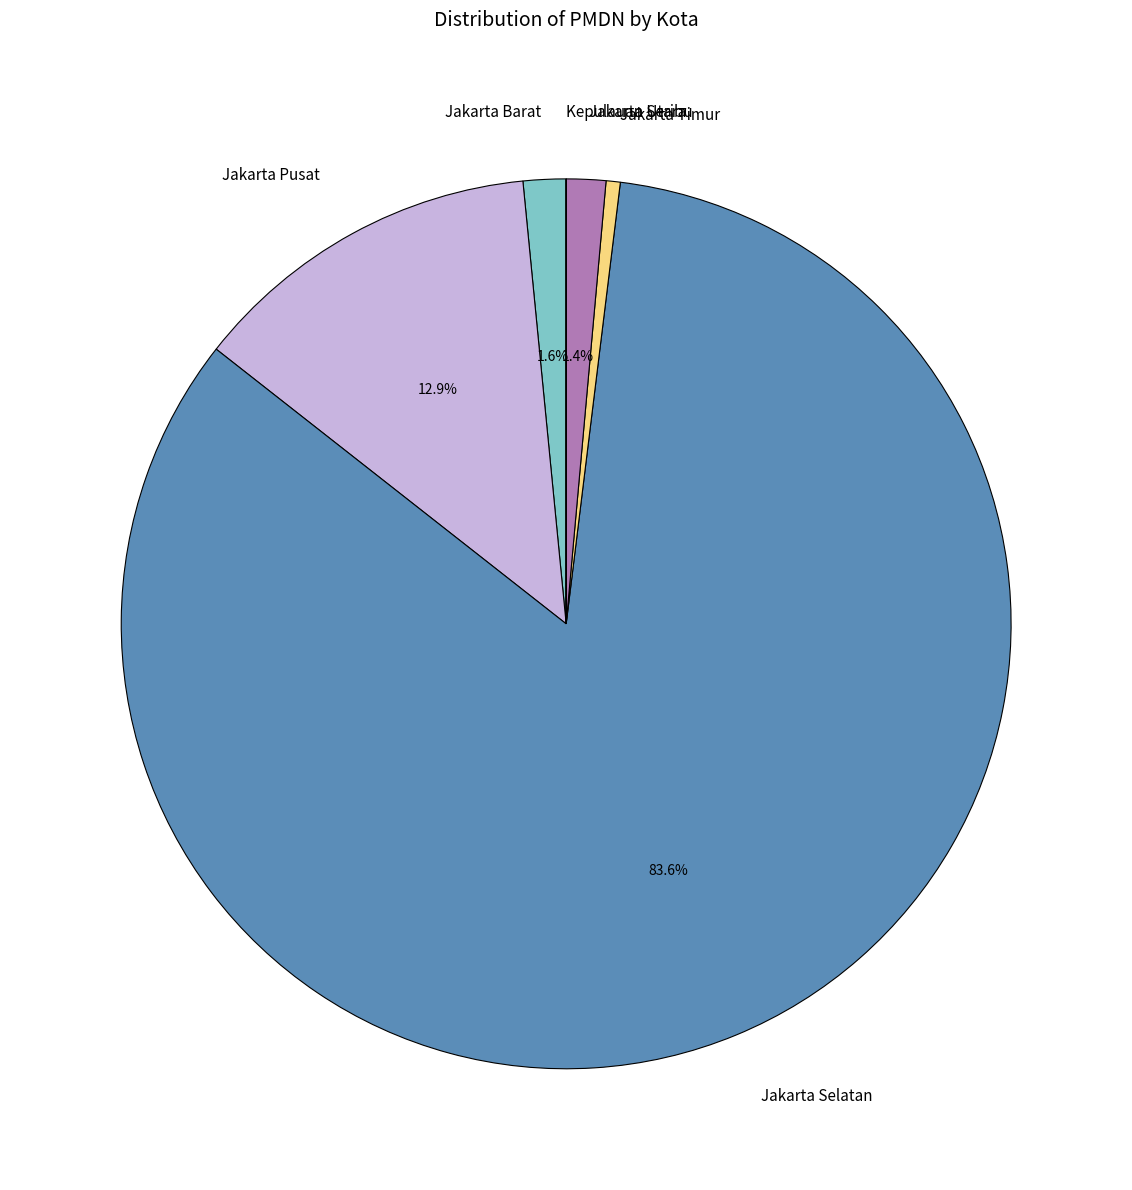

What is the largest slice in the pie chart?

Jakarta Selatan